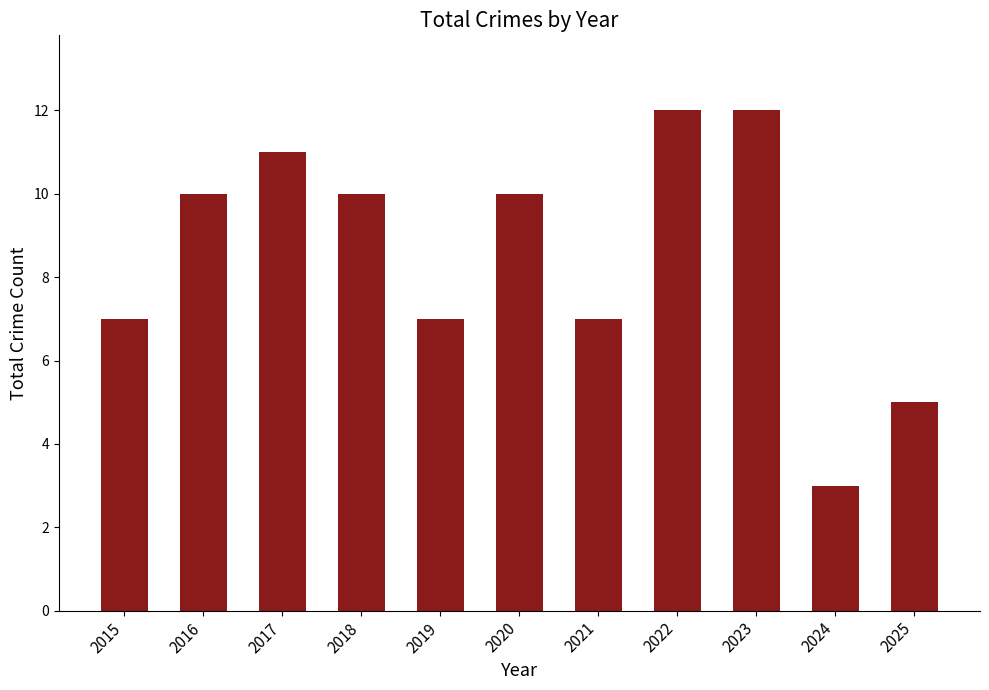

What value does the data have at 2017?

11